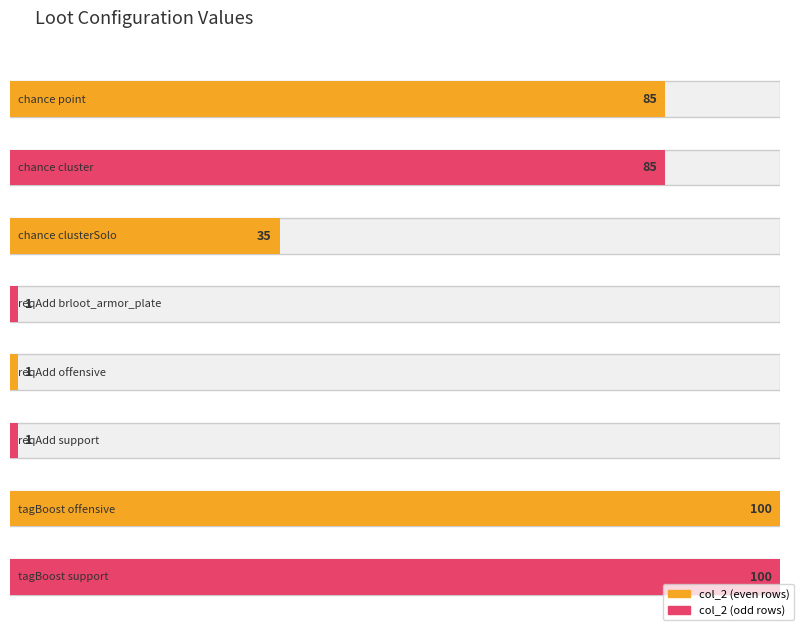

Where is the data nearest to the value 50?

chance clusterSolo